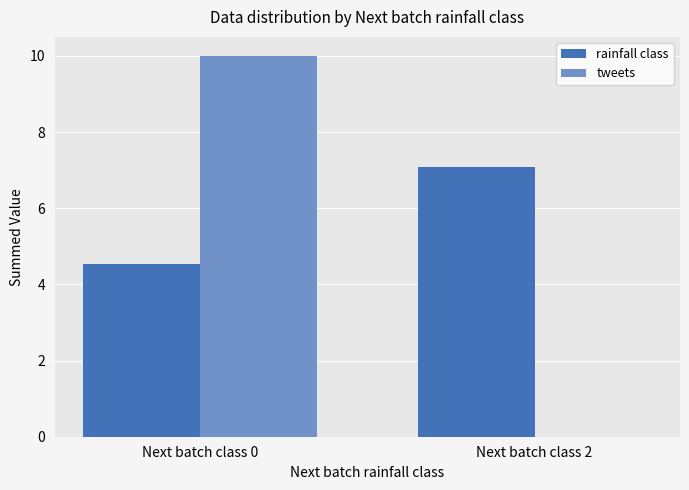

The value of rainfall class at Next batch class 2 is 1.8. True or false?

False